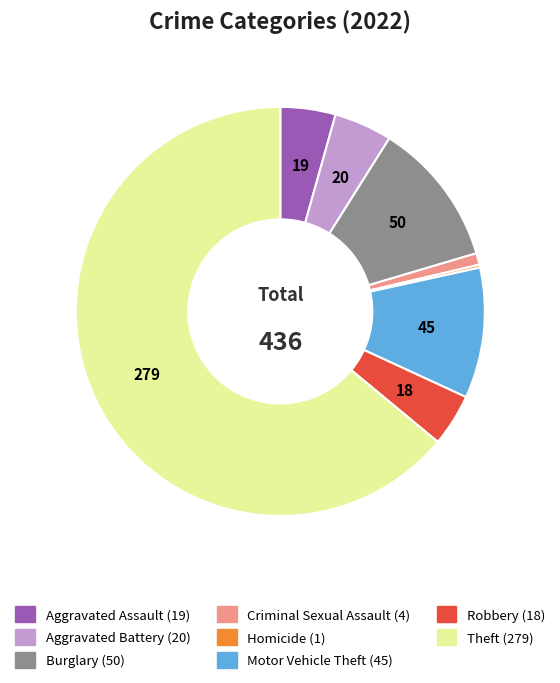

Does any single category account for the majority?

Yes